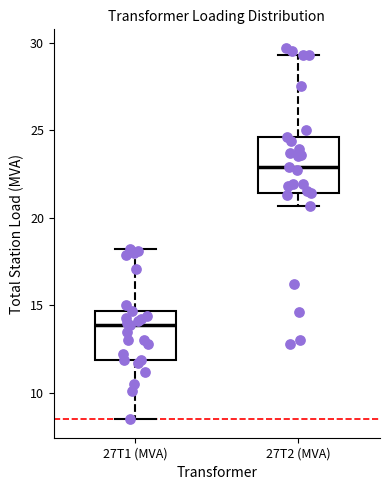

Which box's median line is the lowest?

27T1 (MVA)